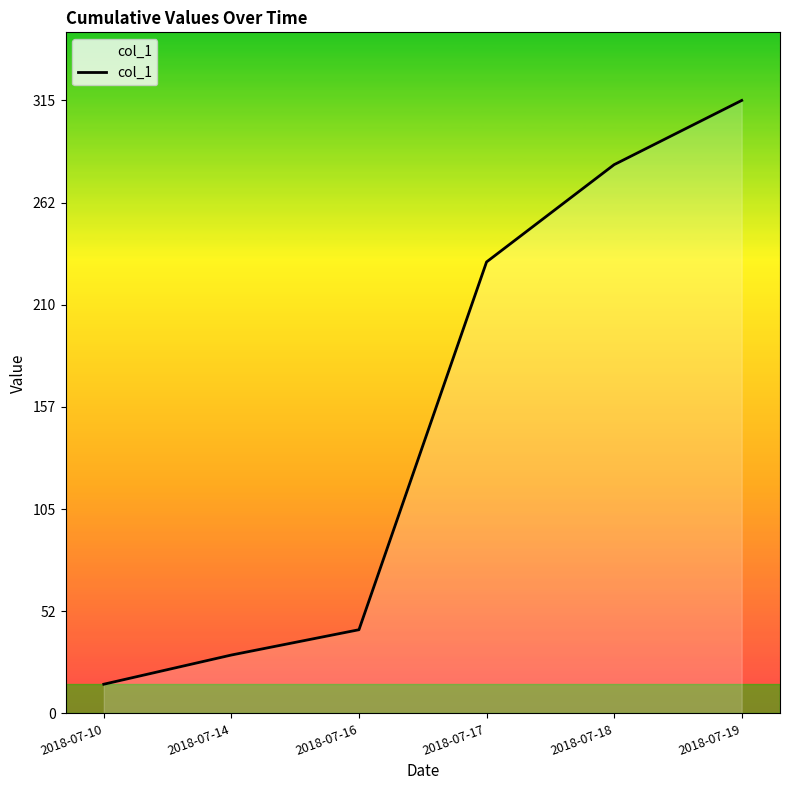

The chart shows a value of 76 at 2018-07-17. True or false?

False